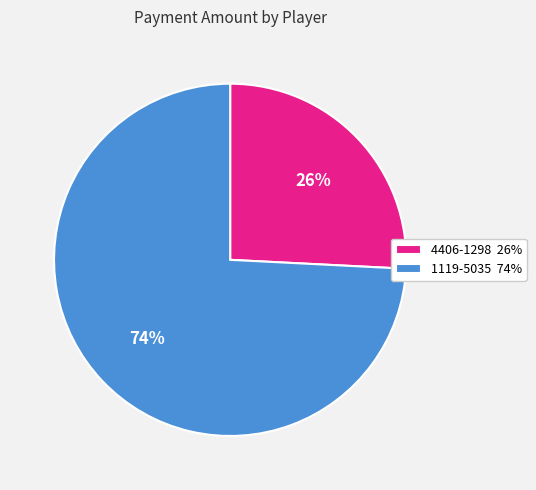

Is it true that 4406-1298 is 11% of the pie?

False